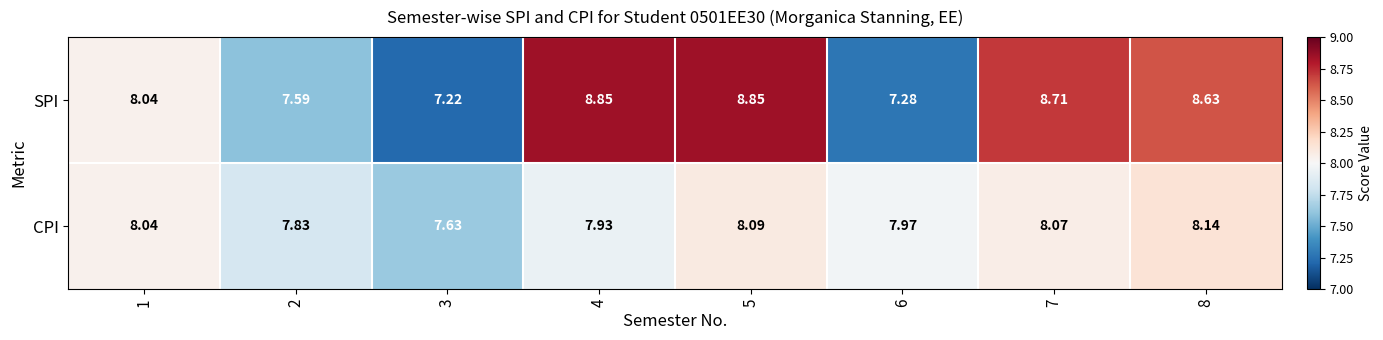

List the series in order of their overall mean, lowest first.

CPI, SPI